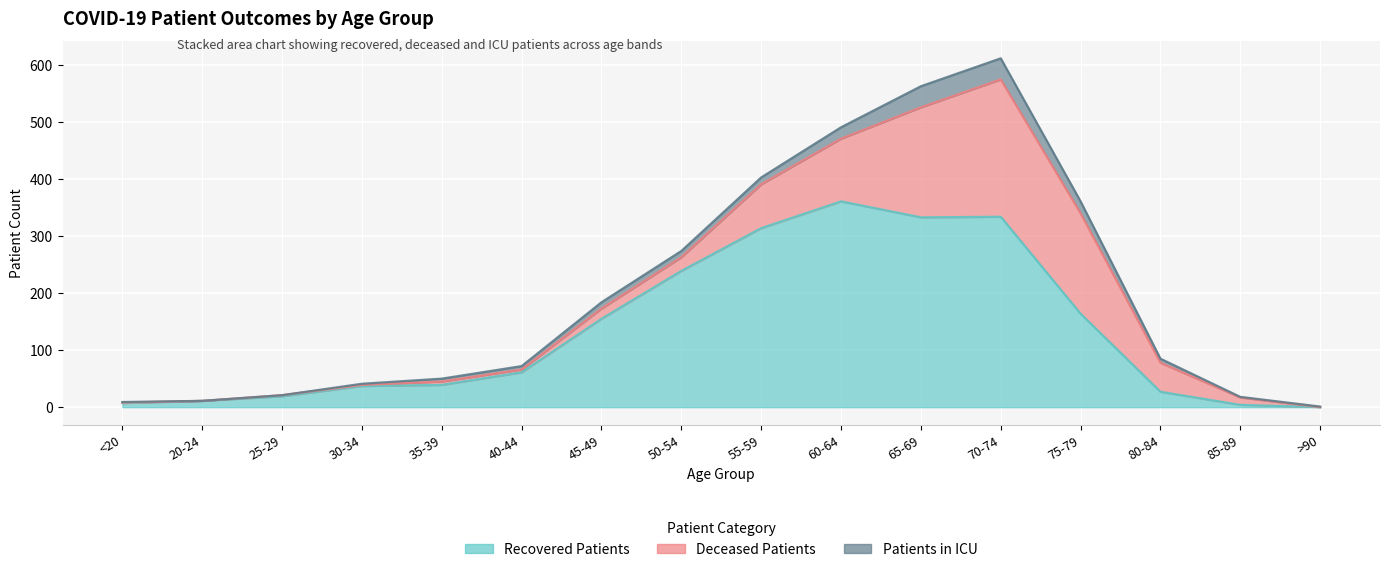

True or false: recovered_patients and deceased_patients cross at least once.

True